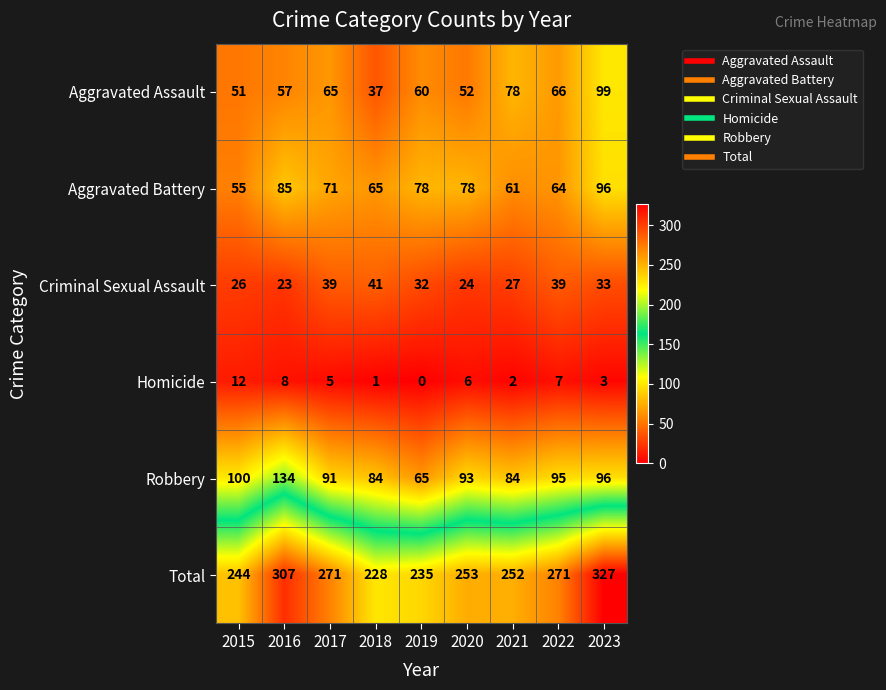

List the series in order of their peak value, lowest first.

Homicide, Criminal Sexual Assault, Aggravated Battery, Aggravated Assault, Robbery, Total